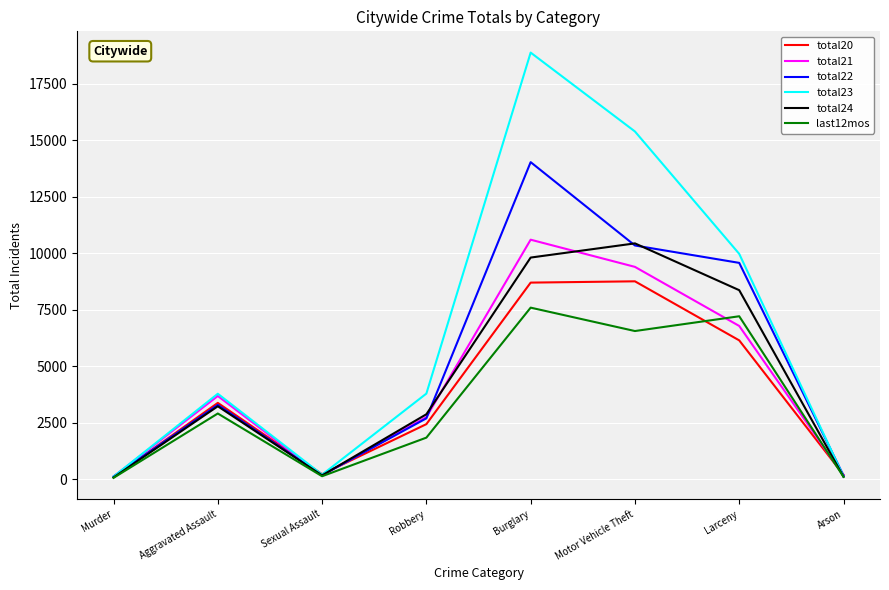

The total21 series shows 6785 at Larceny. True or false?

True